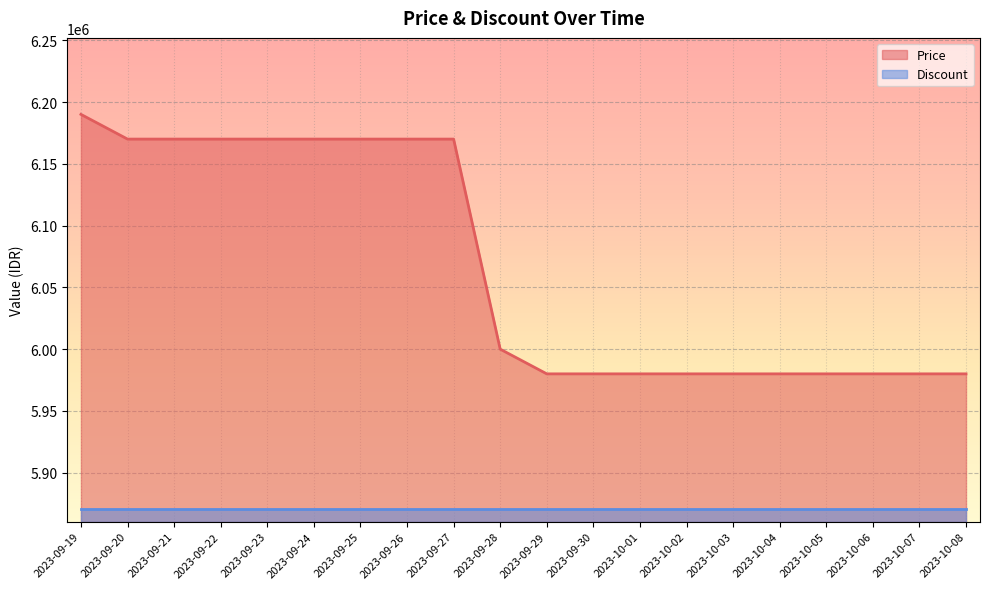

List the labels in order of value, largest first.

2023-09-19, 2023-09-20, 2023-09-21, 2023-09-22, 2023-09-23, 2023-09-24, 2023-09-25, 2023-09-26, 2023-09-27, 2023-09-28, 2023-09-29, 2023-09-30, 2023-10-01, 2023-10-02, 2023-10-03, 2023-10-04, 2023-10-05, 2023-10-06, 2023-10-07, 2023-10-08